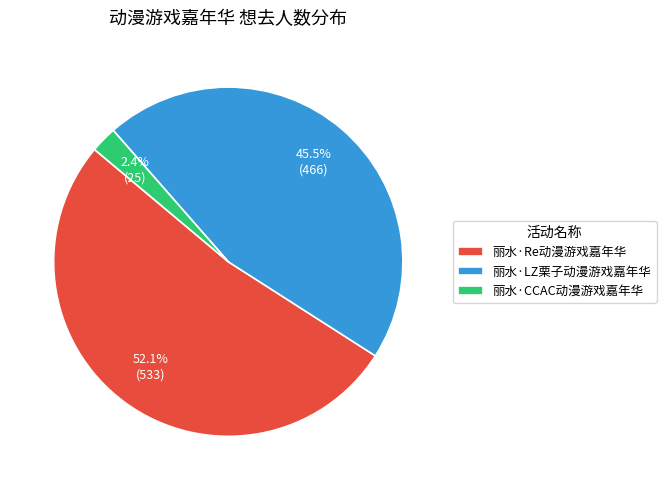

The 丽水·Re动漫游戏嘉年华 slice represents 66% of the pie. True or false?

False